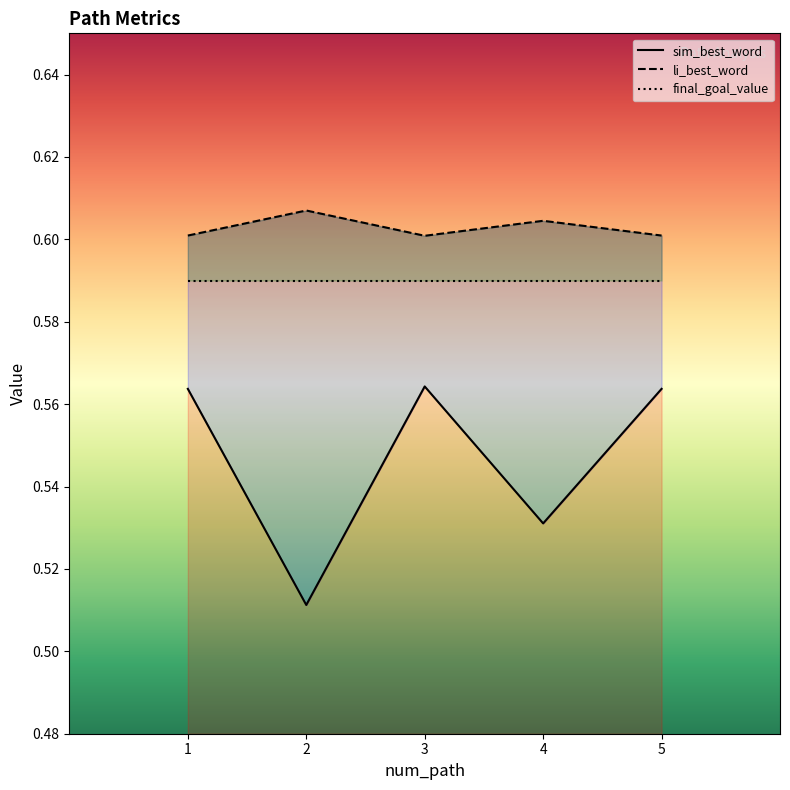

Between 4 and 5, which series saw the biggest shift?

sim_best_word